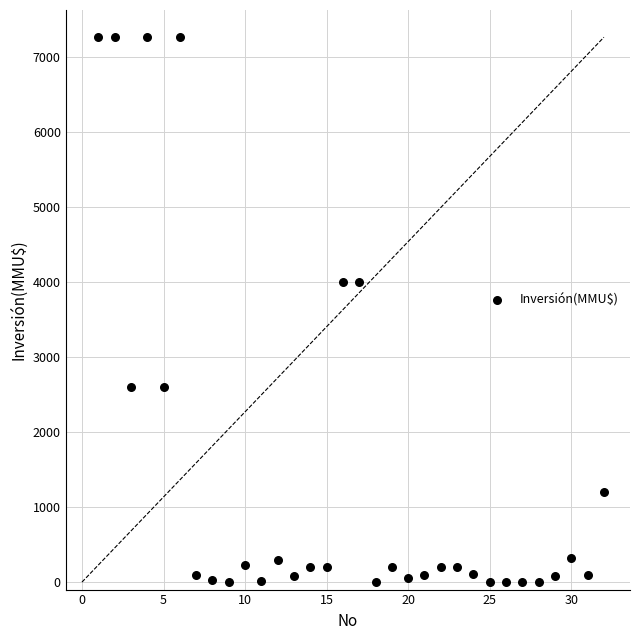

What is the range of X values (max minus min)?

31